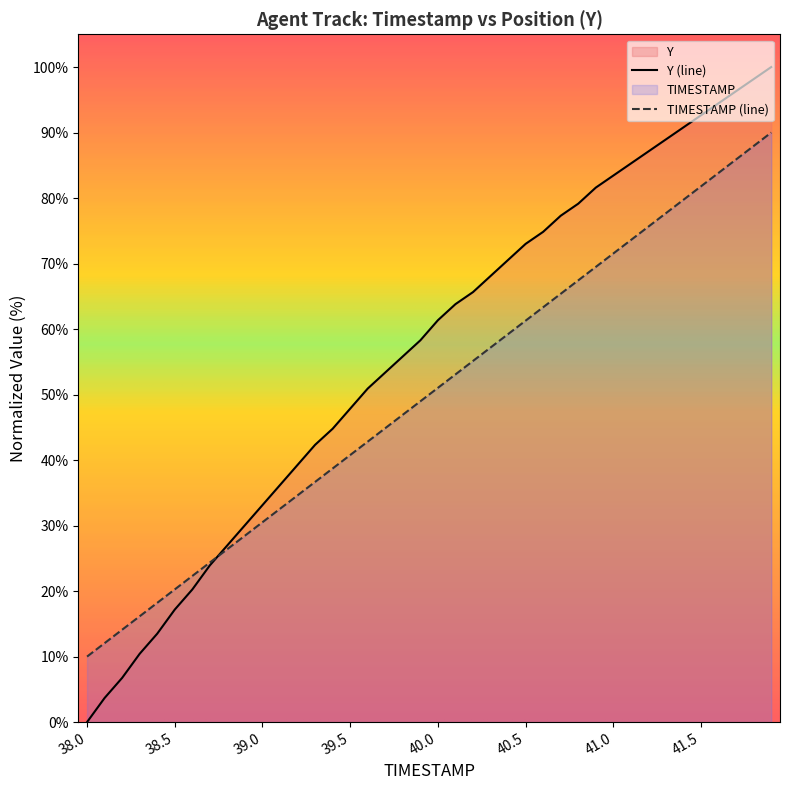

Reading left to right, transcribe all the data shown in this chart.

TIMESTAMP: 10.0	12.1	14.1	16.2	18.2	20.3	22.3	24.4	26.4	28.5	30.5	32.6	34.6	36.7	38.7	40.8	42.8	44.9	46.9	49.0	51.0	53.1	55.1	57.2	59.2	61.3	63.3	65.4	67.4	69.5	71.5	73.6	75.6	77.7	79.7	81.8	83.8	85.9	87.9	90.0
Y: 0.0	3.7	6.7	10.4	13.5	17.2	20.2	23.9	27.0	30.1	33.1	36.2	39.3	42.3	44.8	47.9	50.9	53.4	55.8	58.3	61.3	63.8	65.6	68.1	70.6	73.0	74.8	77.3	79.1	81.6	83.4	85.3	87.1	89.0	90.8	92.6	94.5	96.3	98.2	100.0